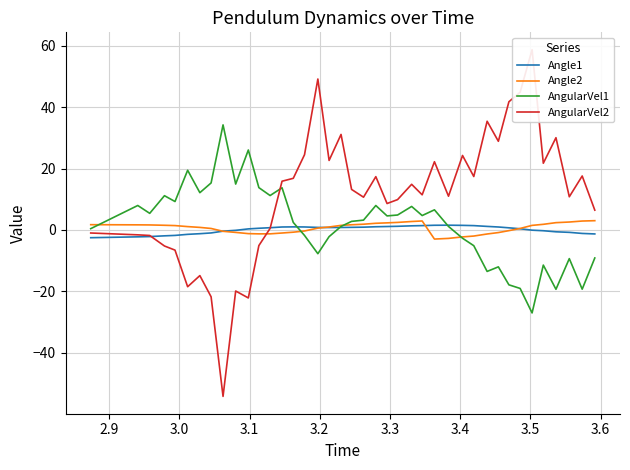

True or false: Angle2 and AngularVel2 cross at least once.

True